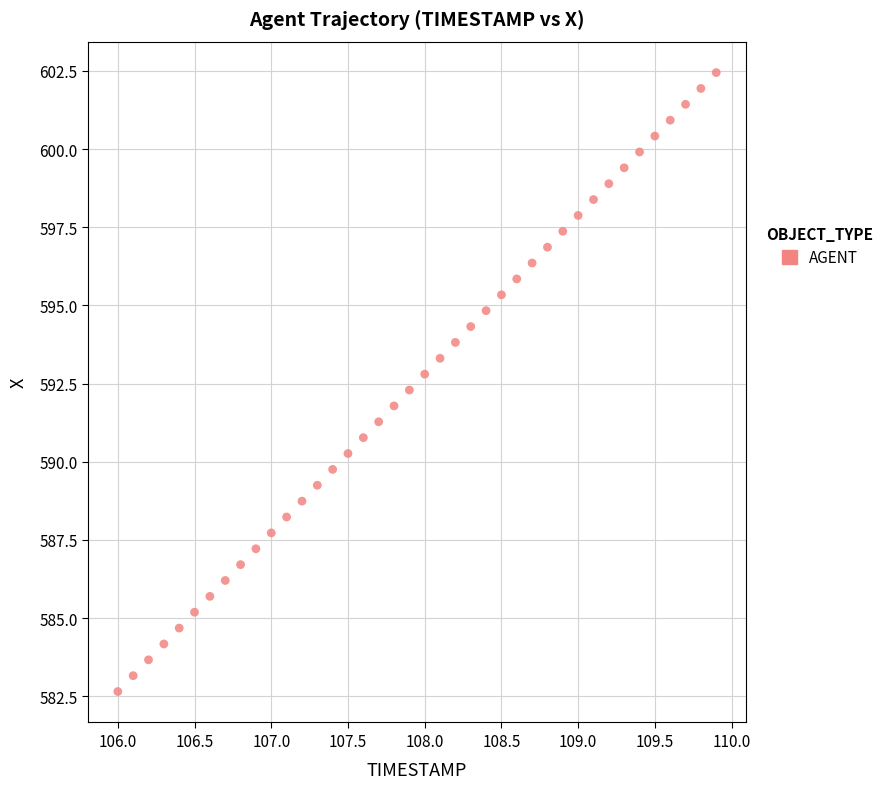

What is the range of Y values (max minus min)?

19.8